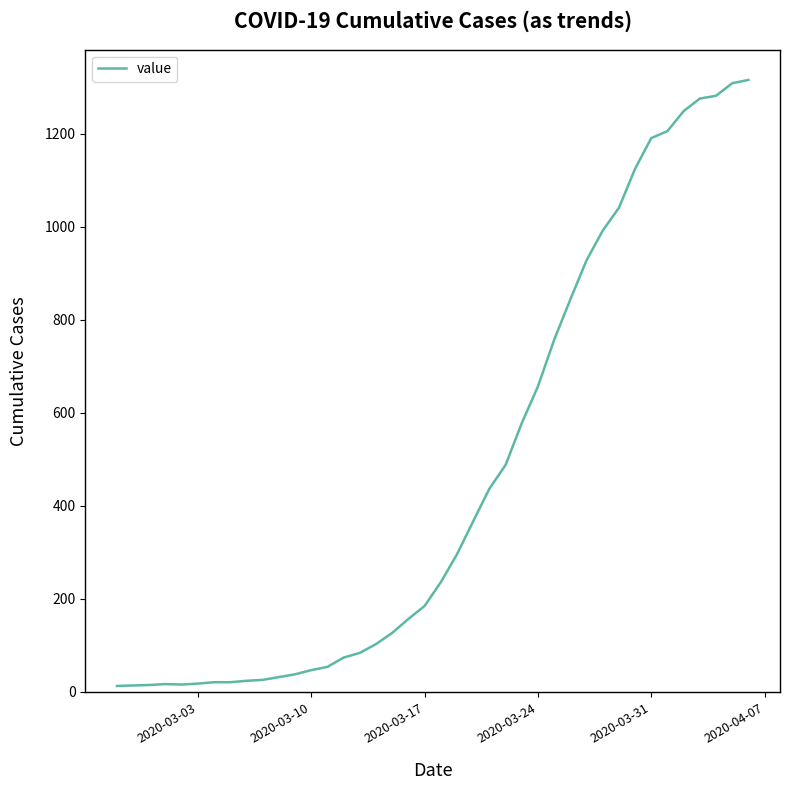

What is the difference between the maximum and minimum values?

1303